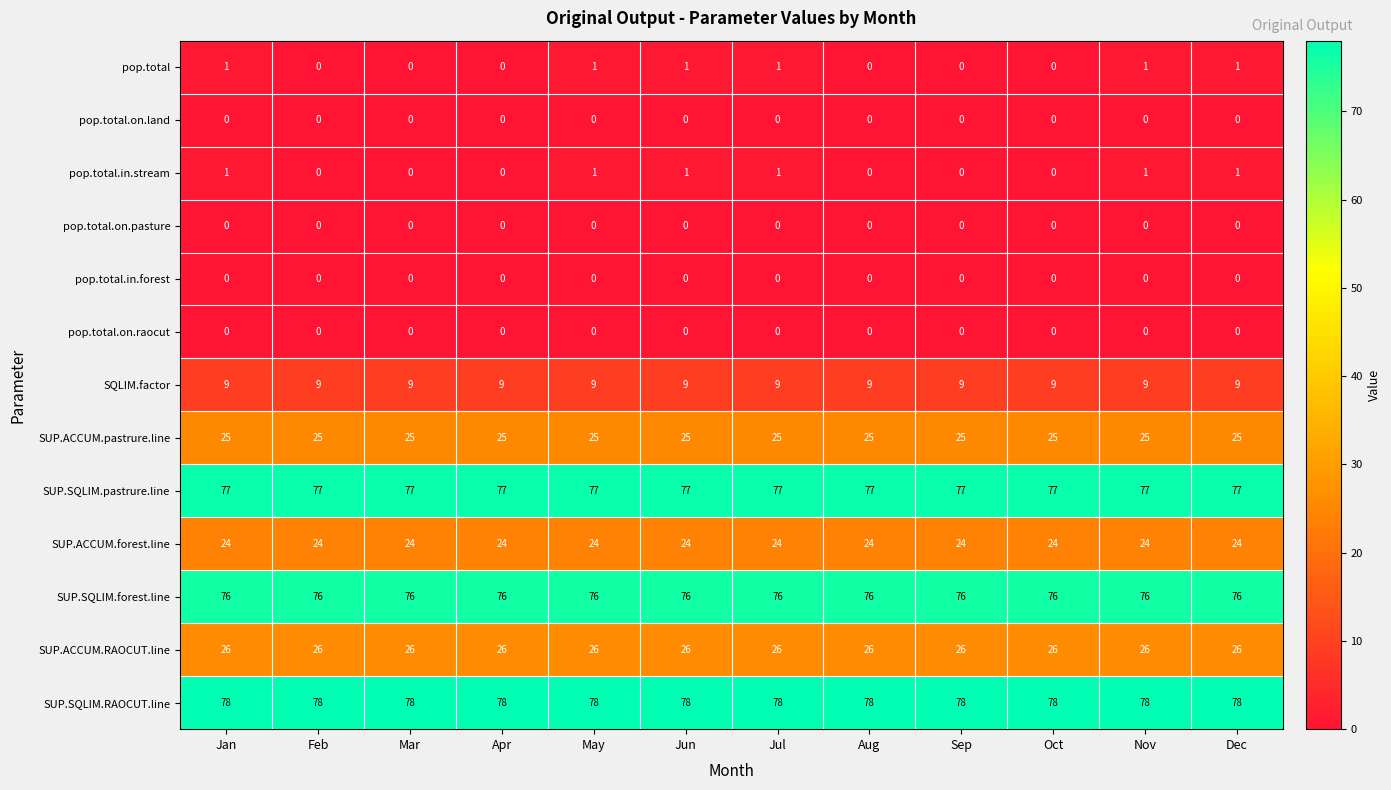

How many data points does each series have?

12